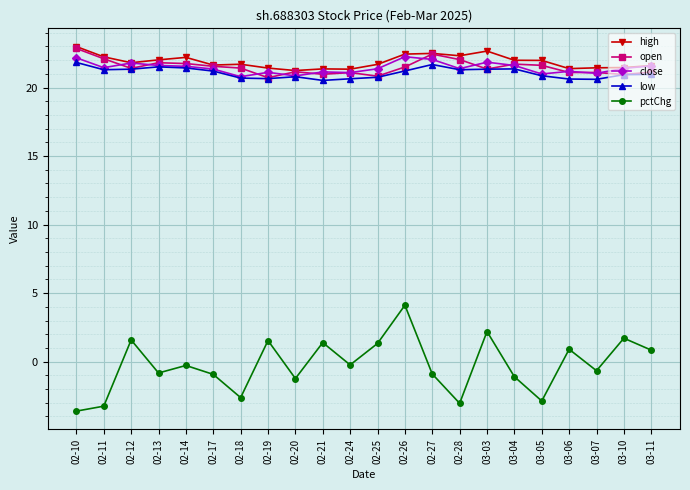

Is it true that close equals 20.8 at 02-18?

True